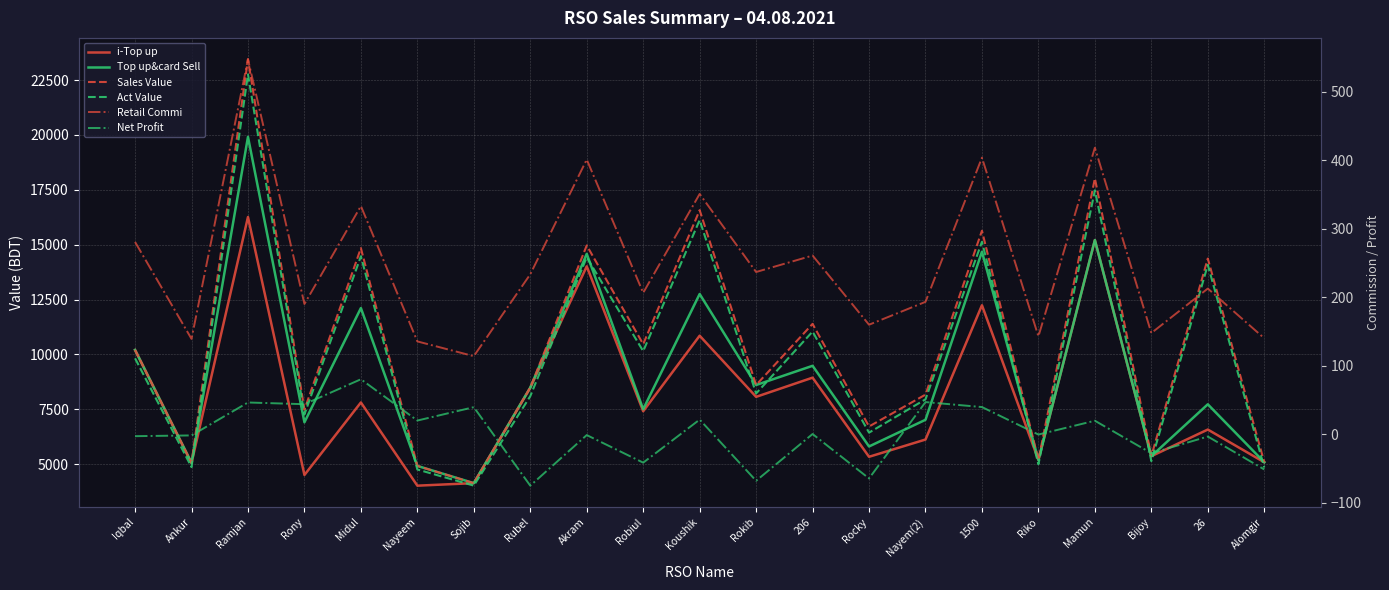

Is it true that Sales Value equals 13790.8 at Nayem(2)?

False